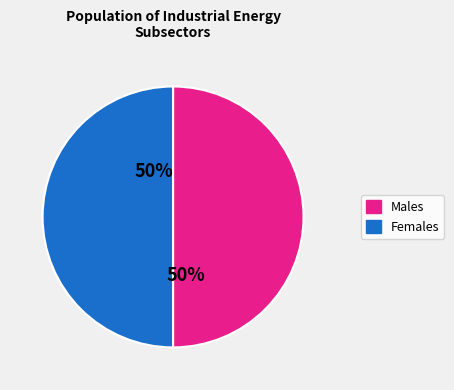

To the nearest percent, what is the average slice percentage?

50%